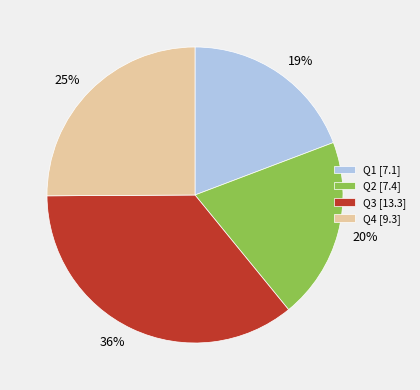

What percentage is the Q3 slice, to the nearest percent?

36%